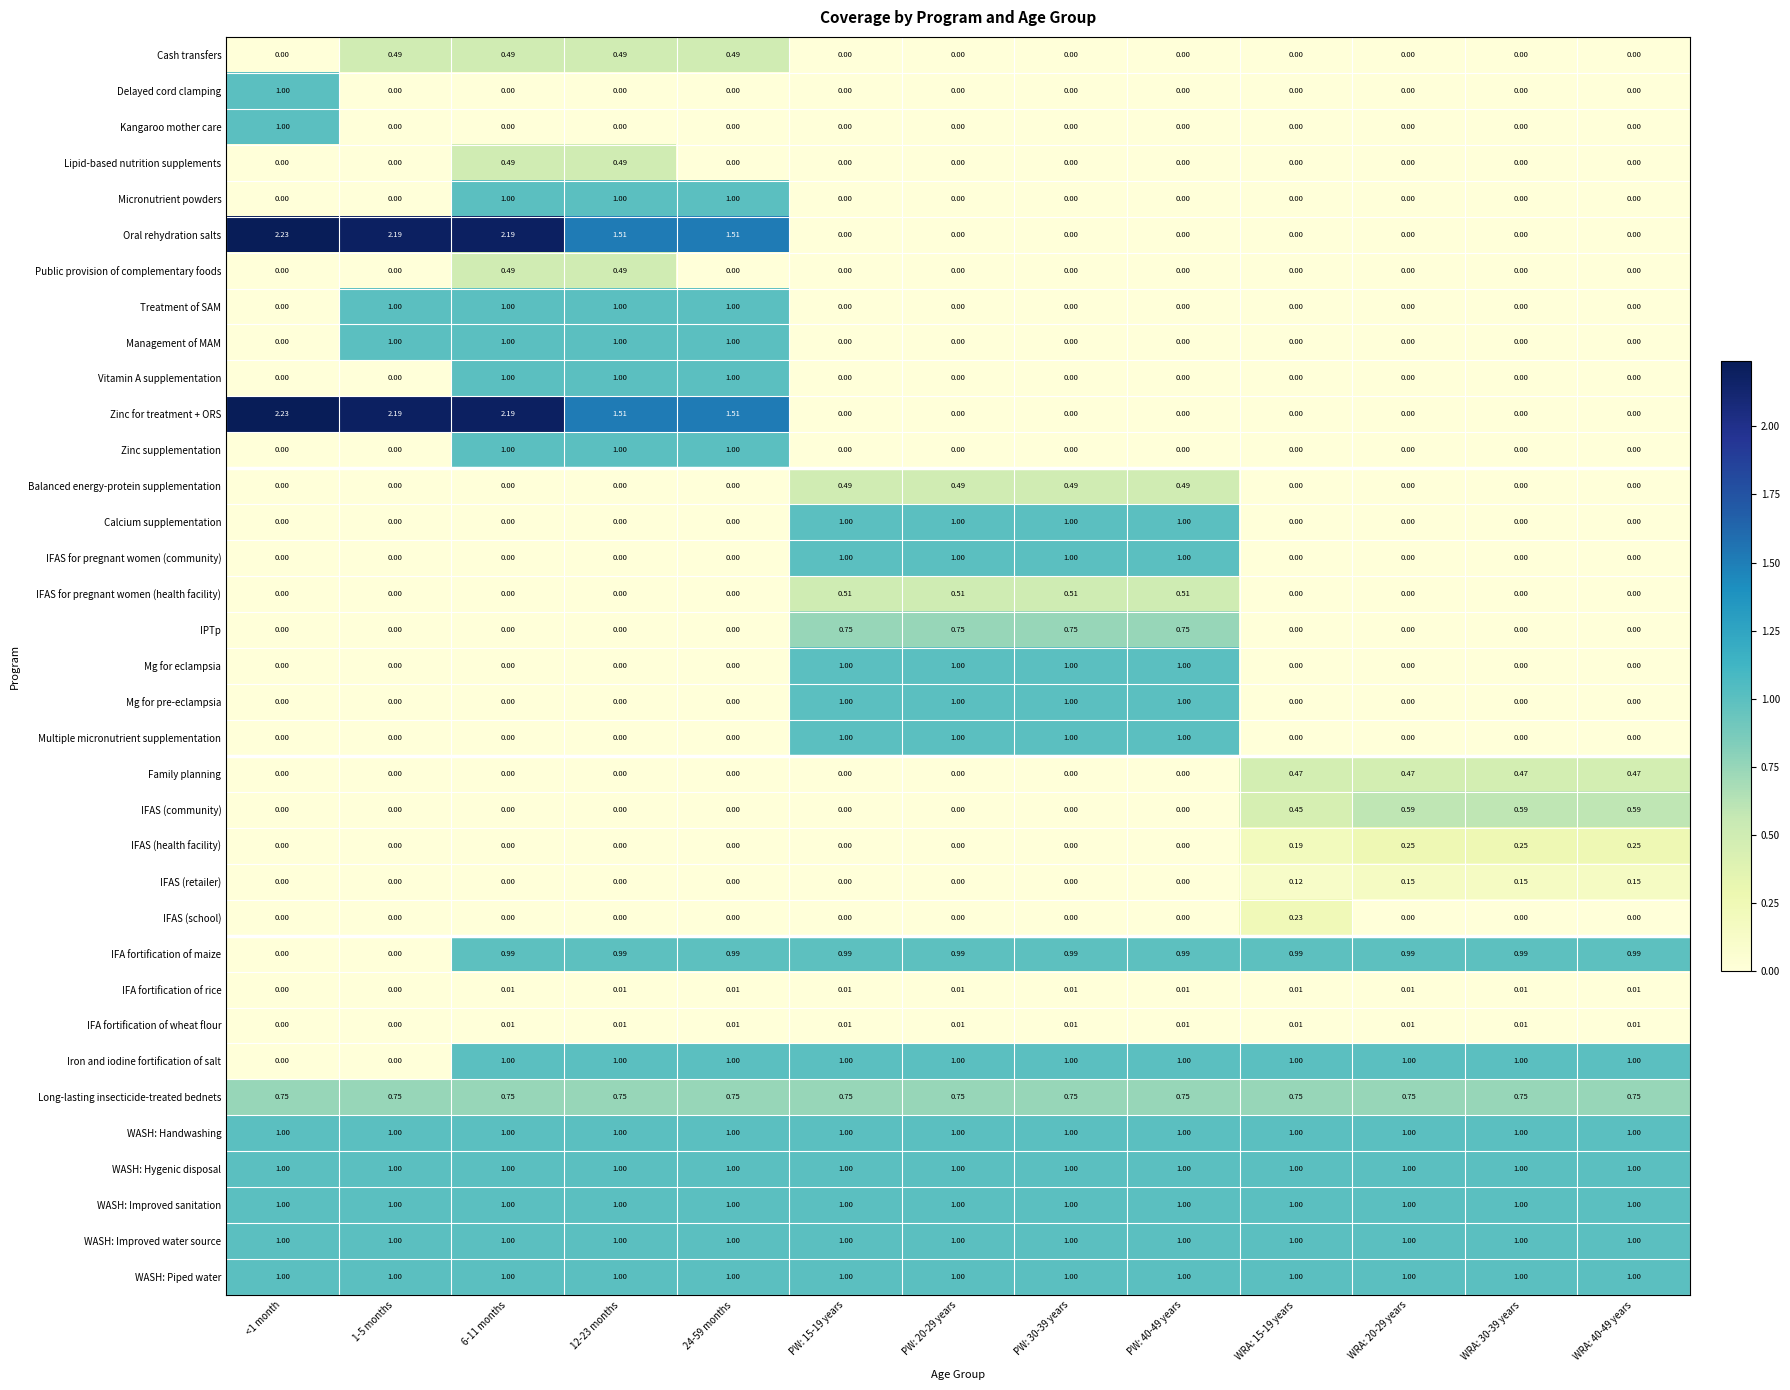

Is the value of Zinc for treatment + ORS at PW: 40-49 years greater than the value of Management of MAM at 12-23 months?

No